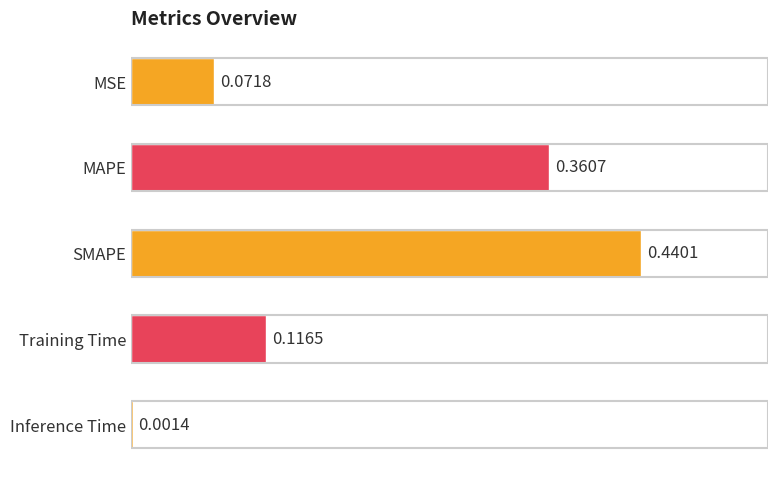

Where is the data nearest to the value 0?

Inference Time